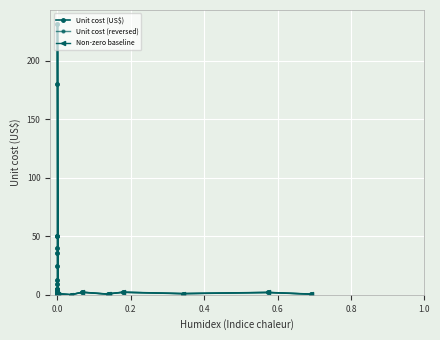

How many interior local peaks (higher than both neighbors) does the data have?

9